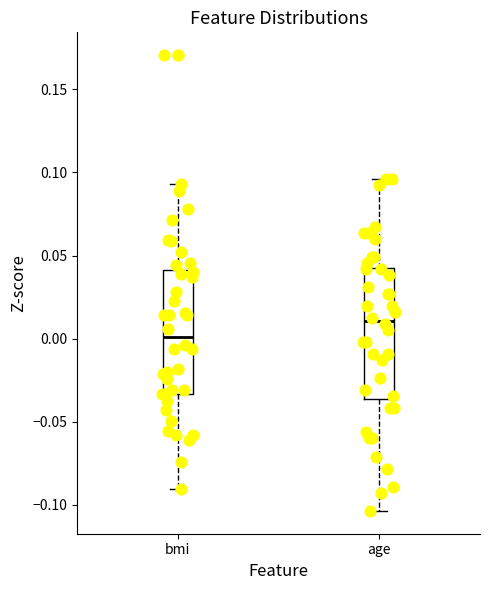

Where is the lower edge of the box for bmi on the y-axis? The values are not printed on the chart, so give them approximately, as read against the axis.

-0.035